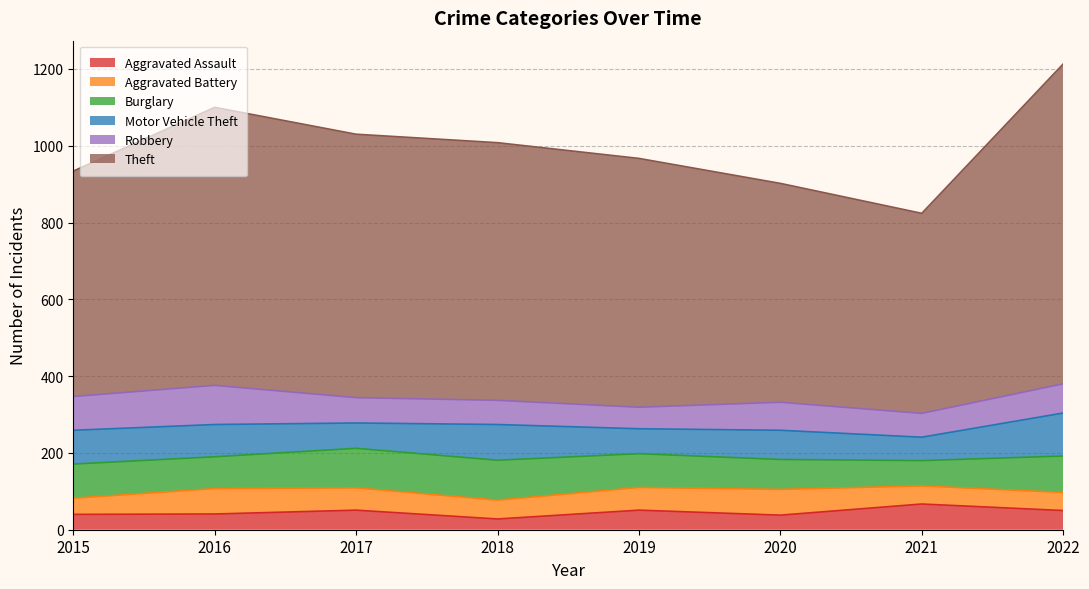

What is the sum of all Aggravated Assault values?

366